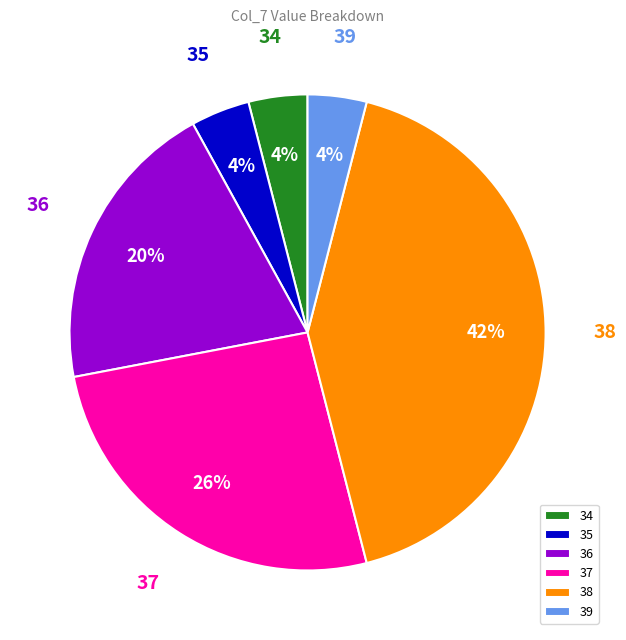

Between 34 and 36, which is larger?

36